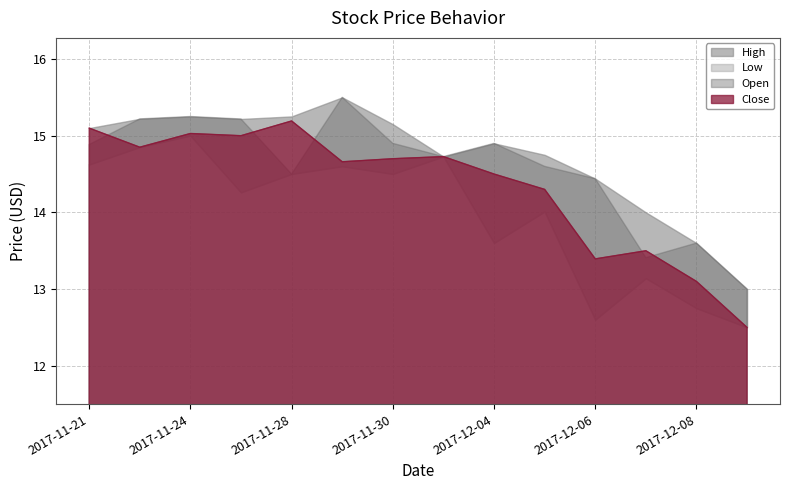

What are all the series names shown in the legend?

High, Close, Open, Low